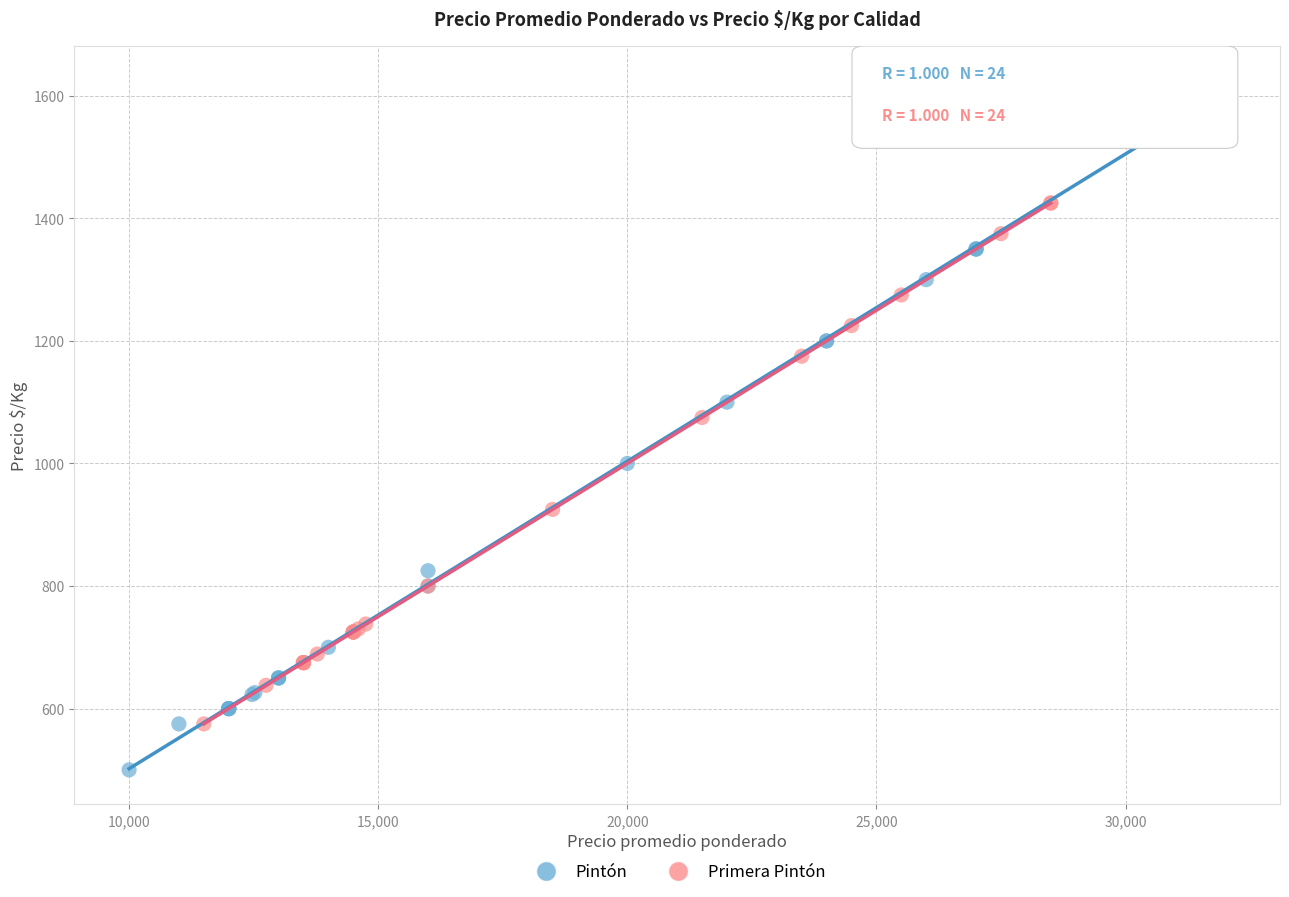

Which series contains the lowest Y value?

Pintón